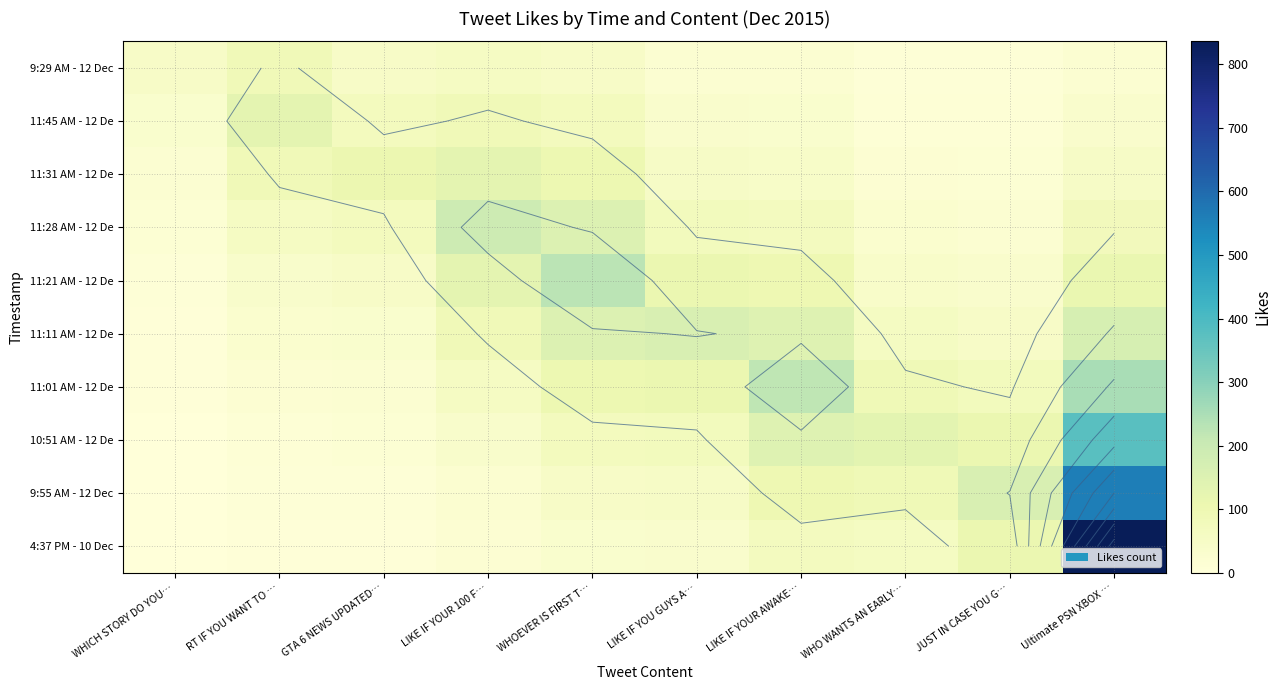

What is the average value of the 10:51 AM - 12 De series?

97.3